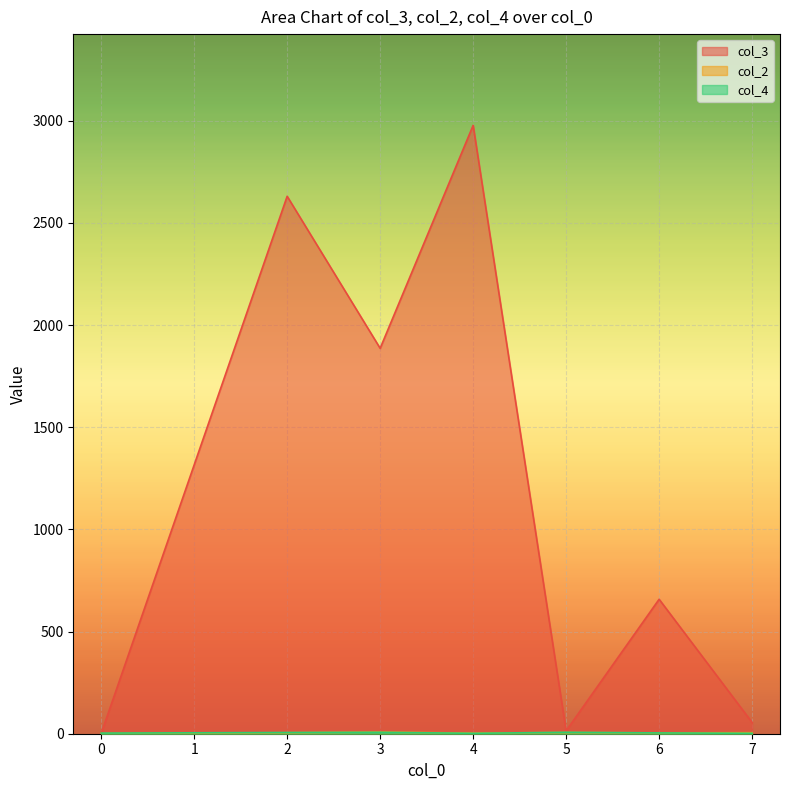

At which category is the sum across all series the highest?

4